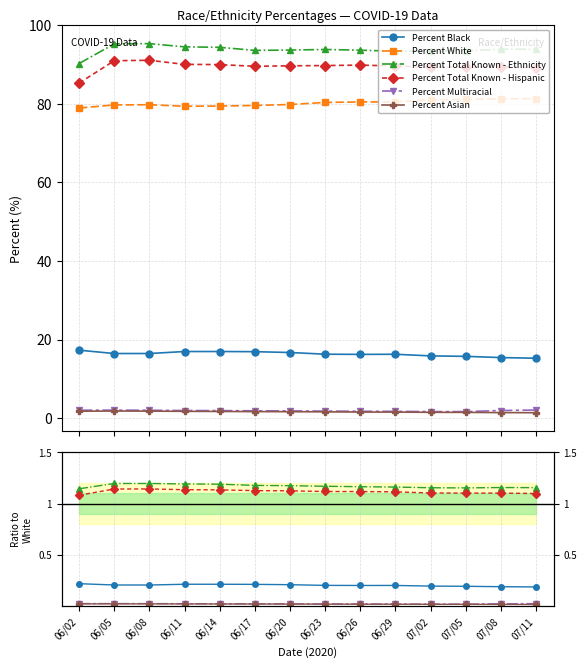

Count the number of categories in the chart.

14